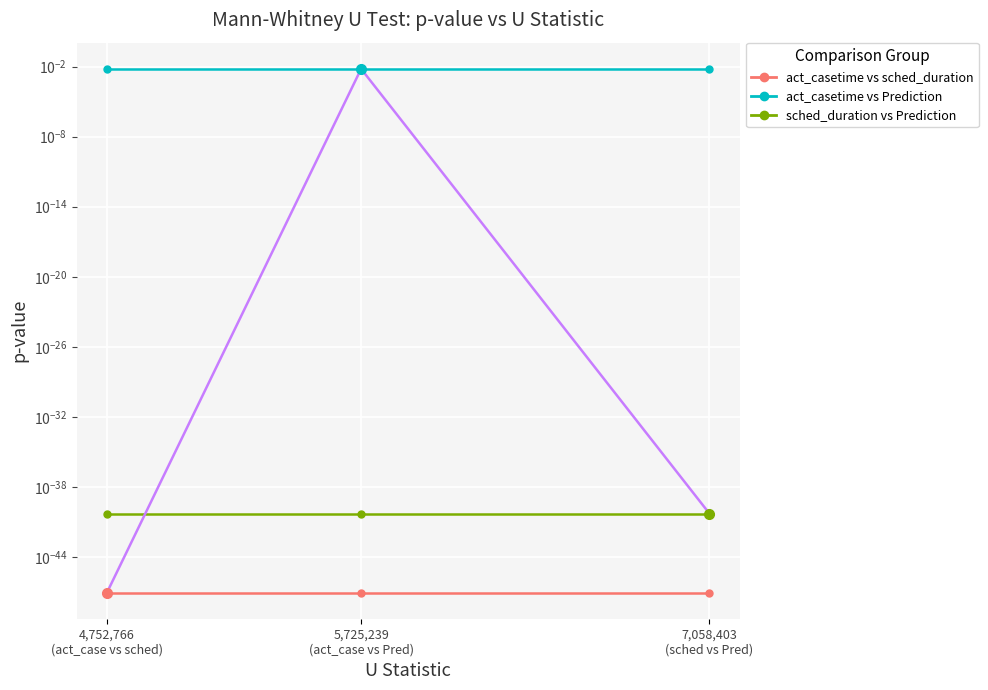

At which category is the sum across all series the highest?

5,725,239
(act_case vs Pred)